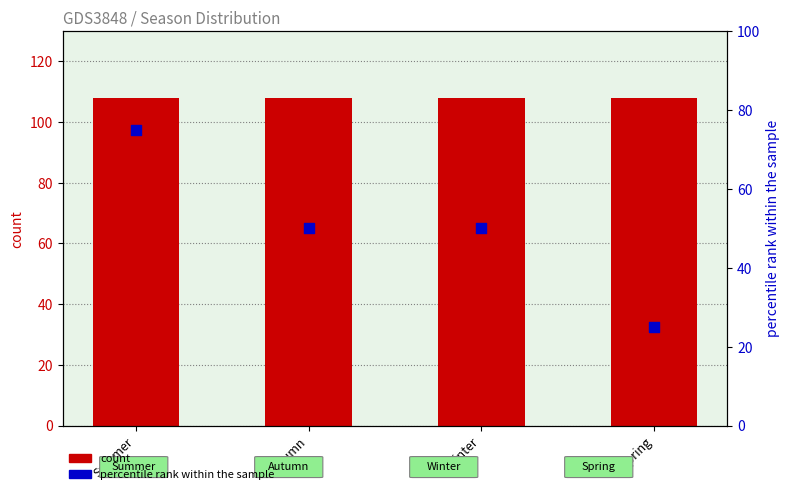

What is the total value across all series at Winter?

158